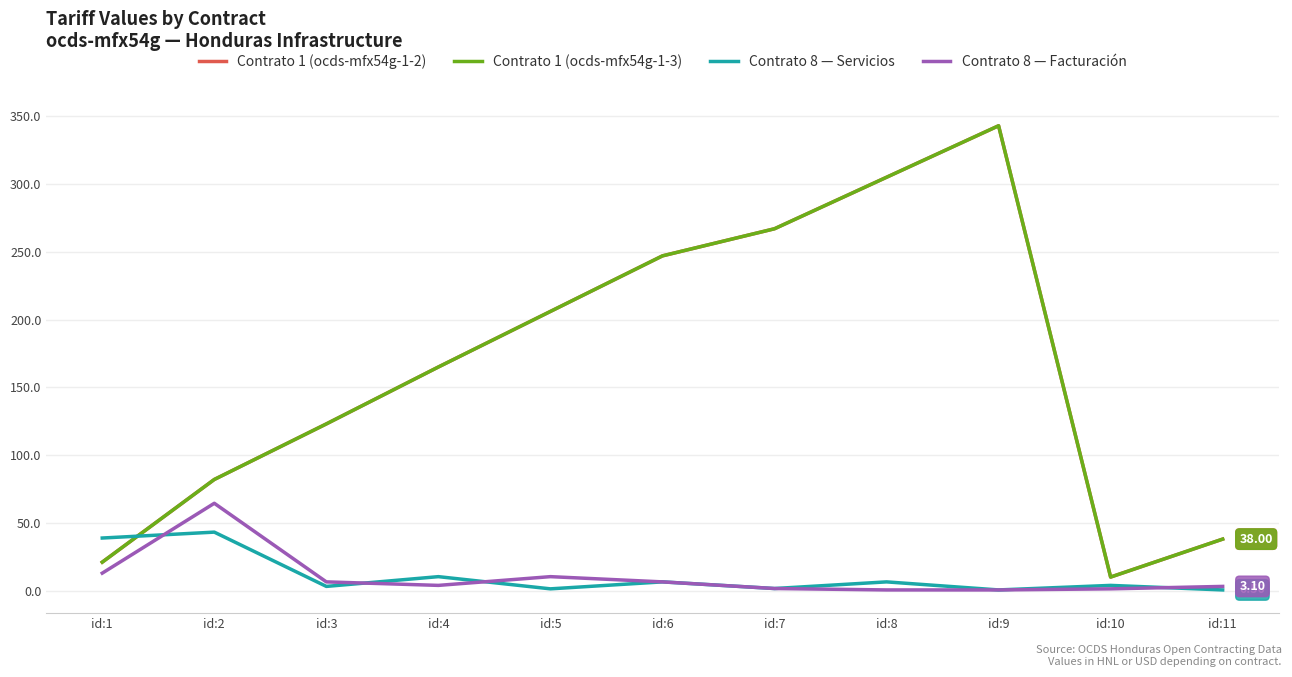

Rank the categories by Contrato 8 — Facturación value from highest to lowest.

id:2, id:1, id:5, id:3, id:6, id:4, id:11, id:7, id:10, id:8, id:9